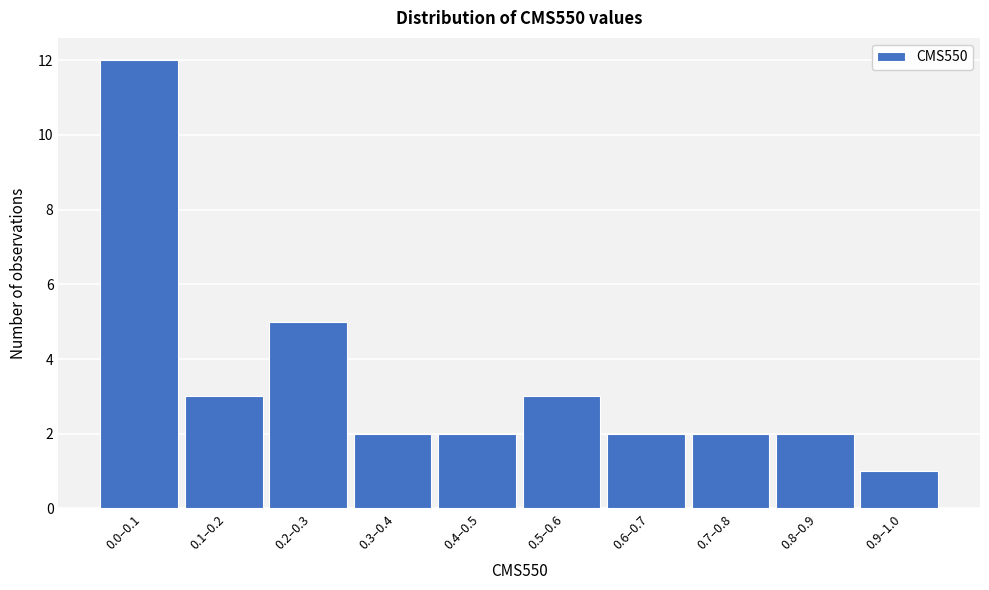

Reading left to right, list all the values displayed in this chart.

12	3	5	2	2	3	2	2	2	1